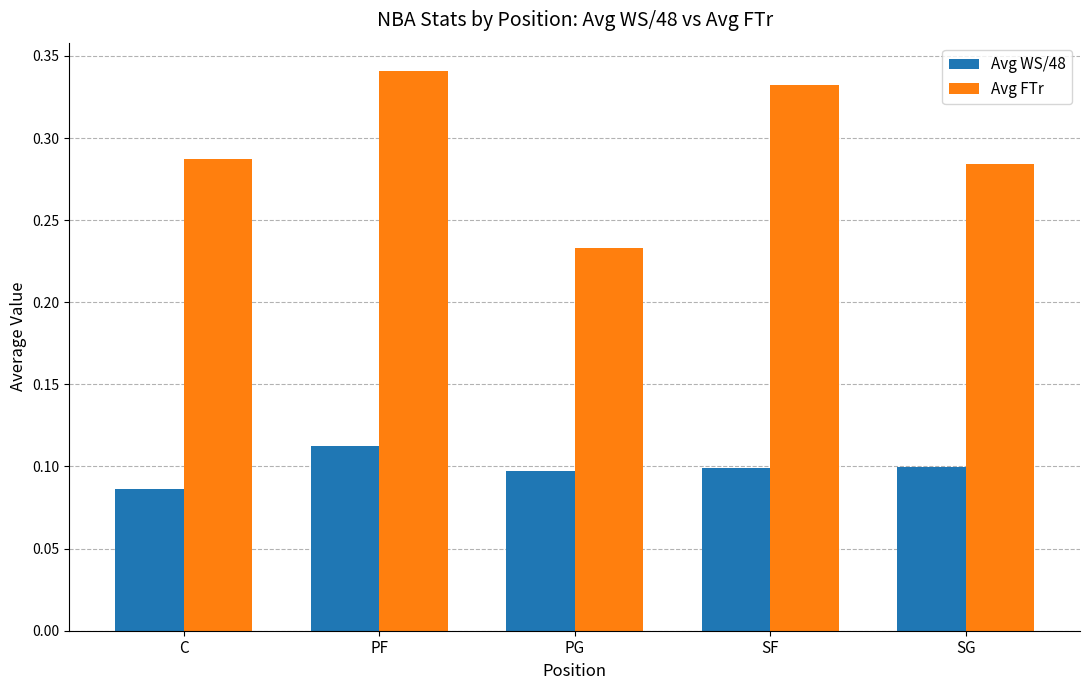

Which label corresponds to the smallest value in the chart?

C